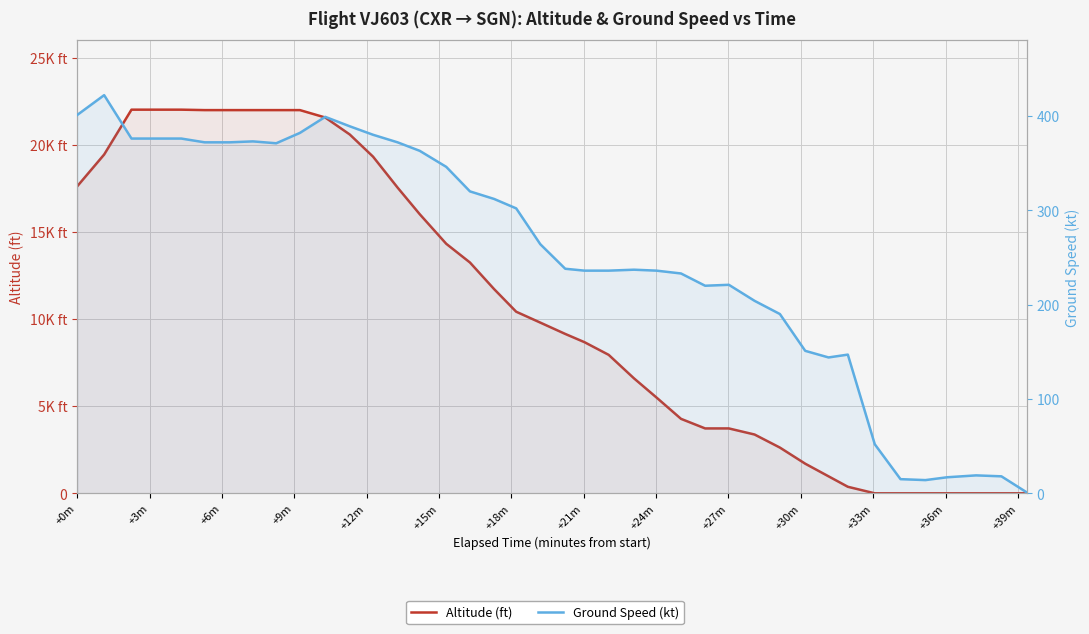

Which series ends up on top after the final intersection of Altitude (ft) and Ground Speed (kt)?

Ground Speed (kt)